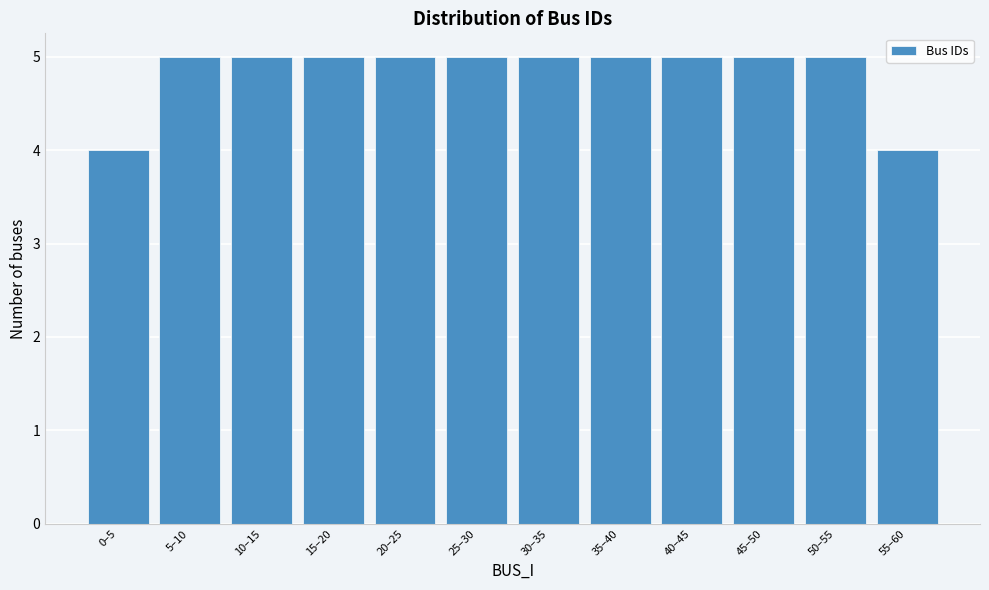

Reading left to right, what are all the values shown in this chart?

4	5	5	5	5	5	5	5	5	5	5	4